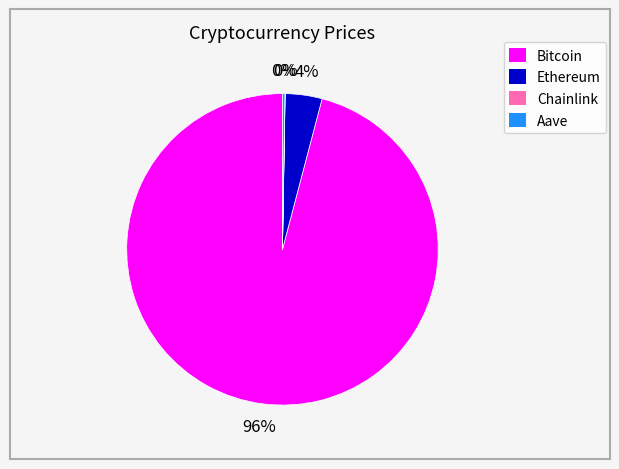

The Bitcoin slice represents 83% of the pie. True or false?

False